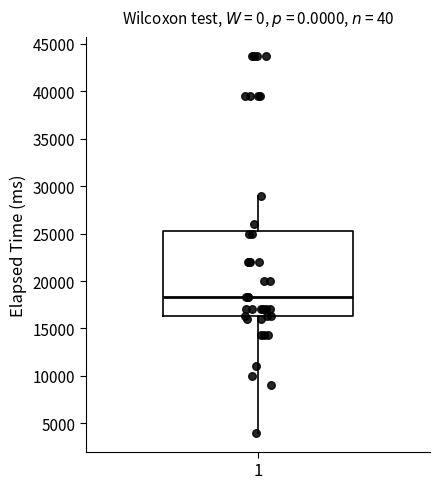

Read this box plot against the y-axis: the position of the median line, the range covered by the box, and the ends of both whiskers. The values are not printed on the chart, so give them approximately, as read against the axis.

median 18500, box 16500 to 25500, whiskers 4000 to 29000